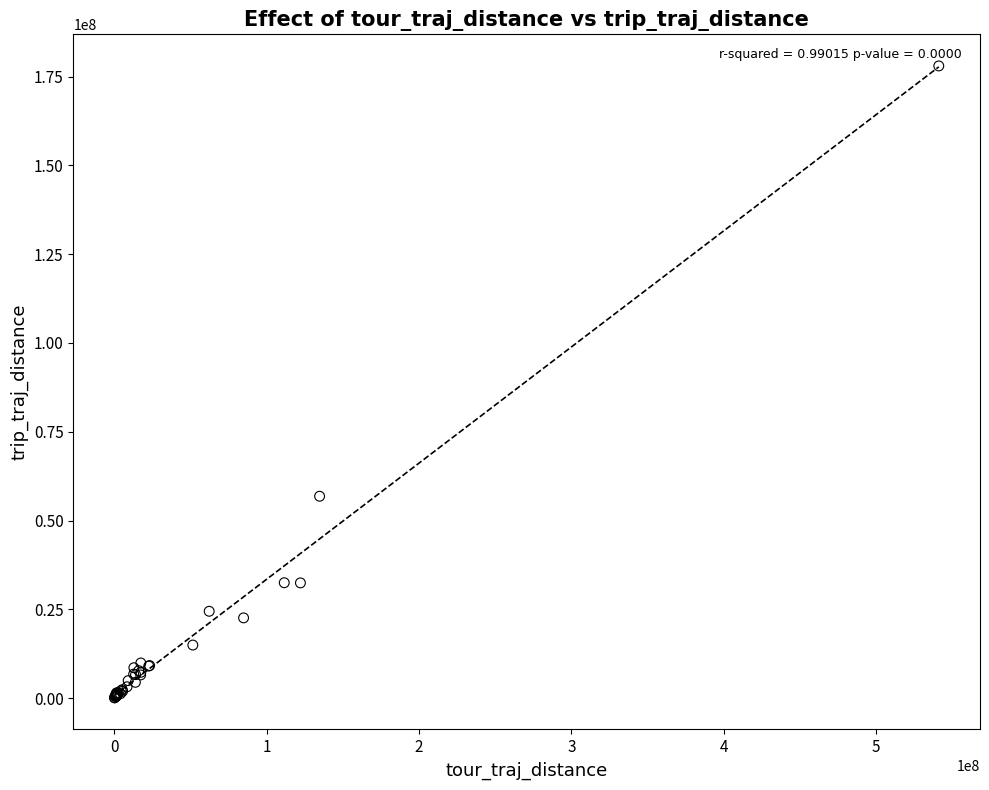

What Y value in the scatter plot is closest to 89033985?

56839080.8